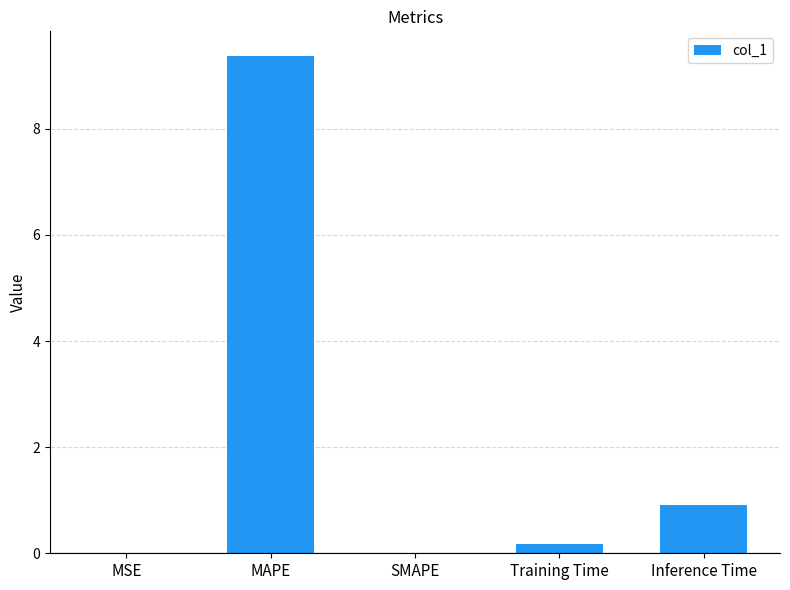

The value at Training Time is 0.2. True or false?

True